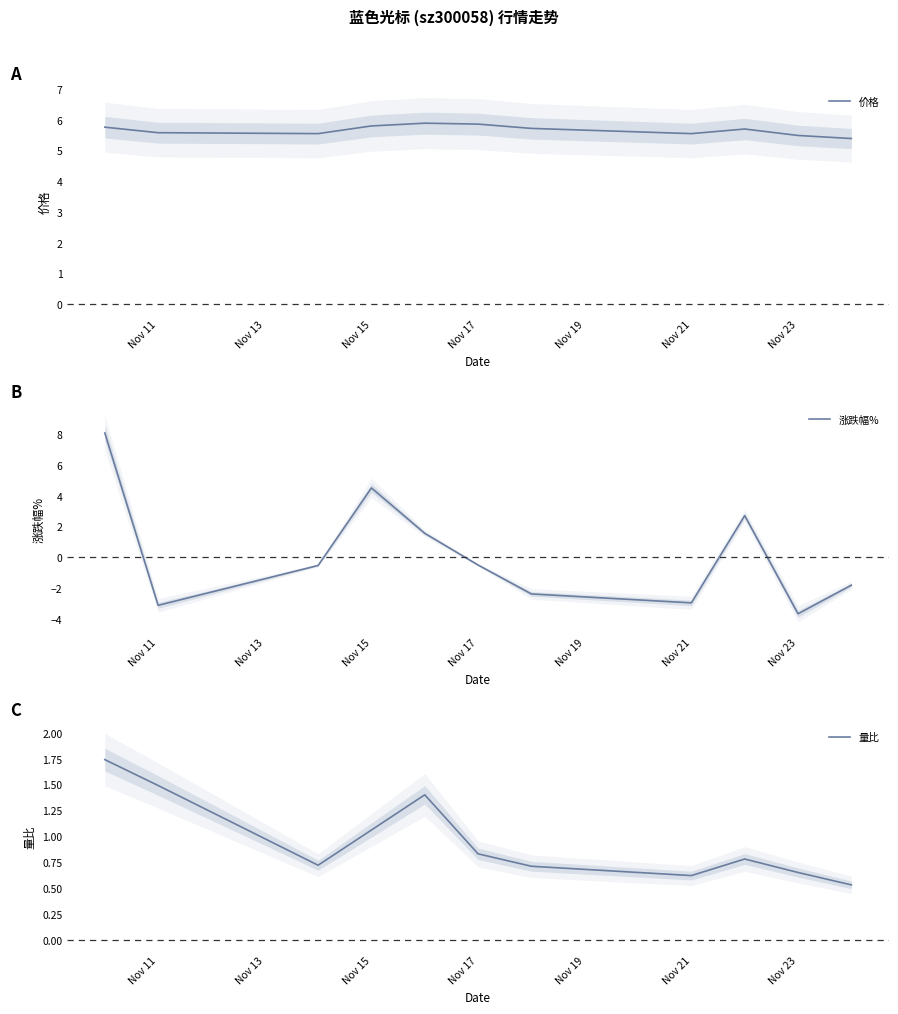

The 价格 series shows 1.4 at Nov 21. True or false?

False